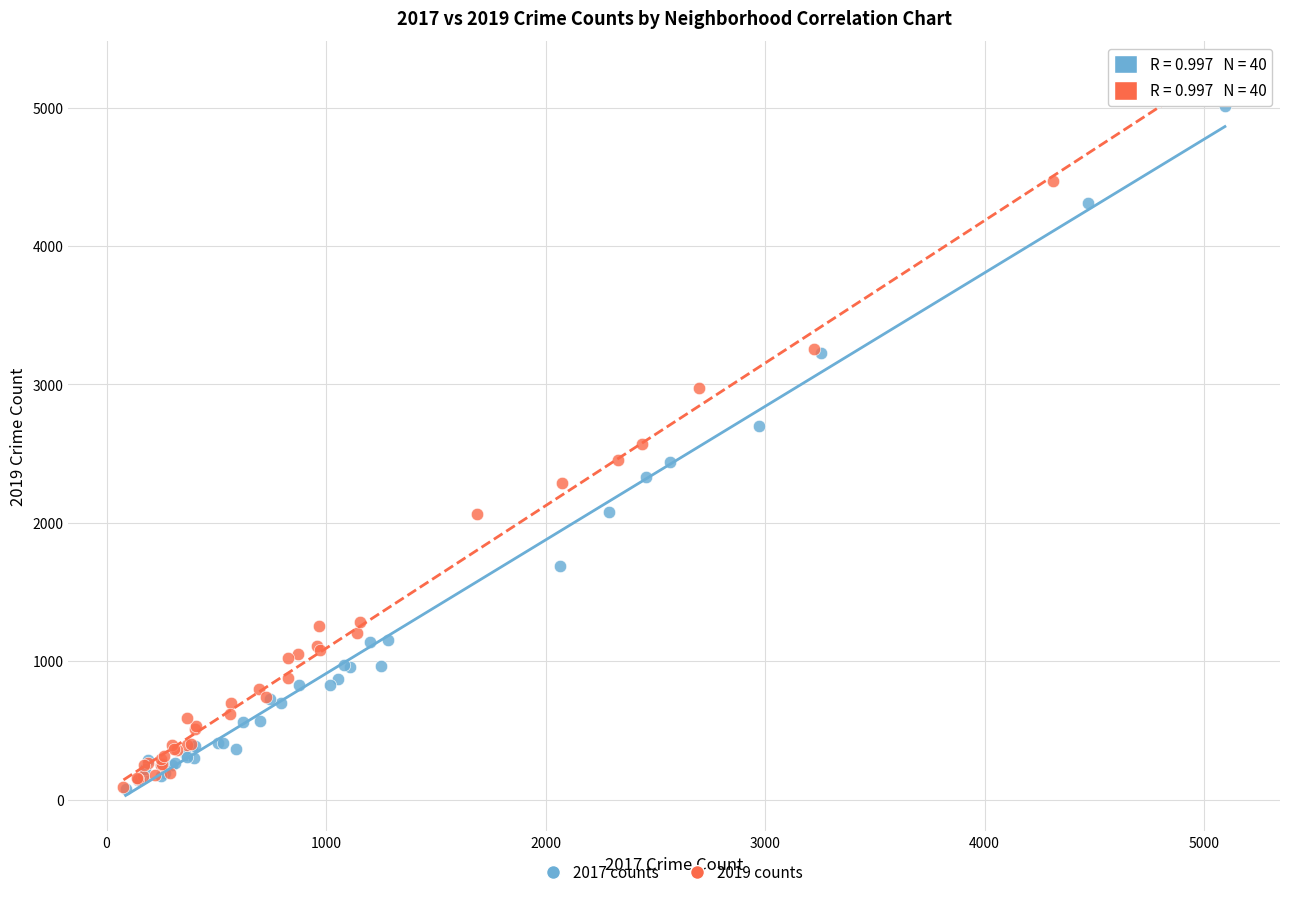

Which series has the widest spread of Y values?

2019 counts